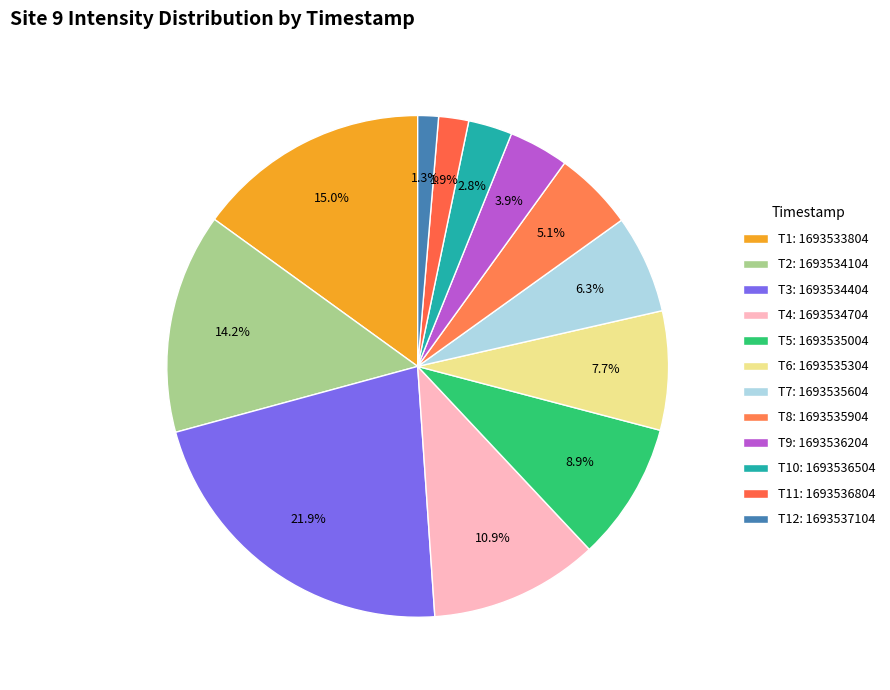

How many segments does this pie chart have?

12